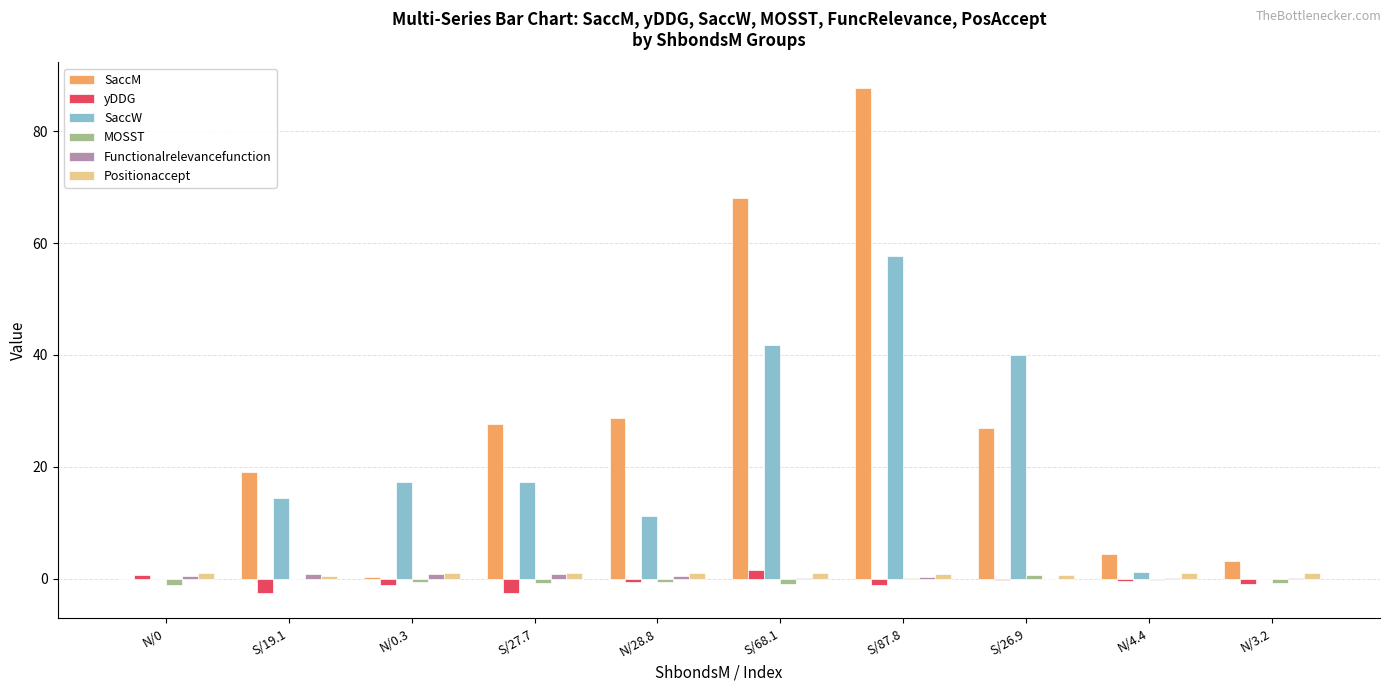

What is the sum of the SaccW values at S/19.1 and S/26.9?

54.3